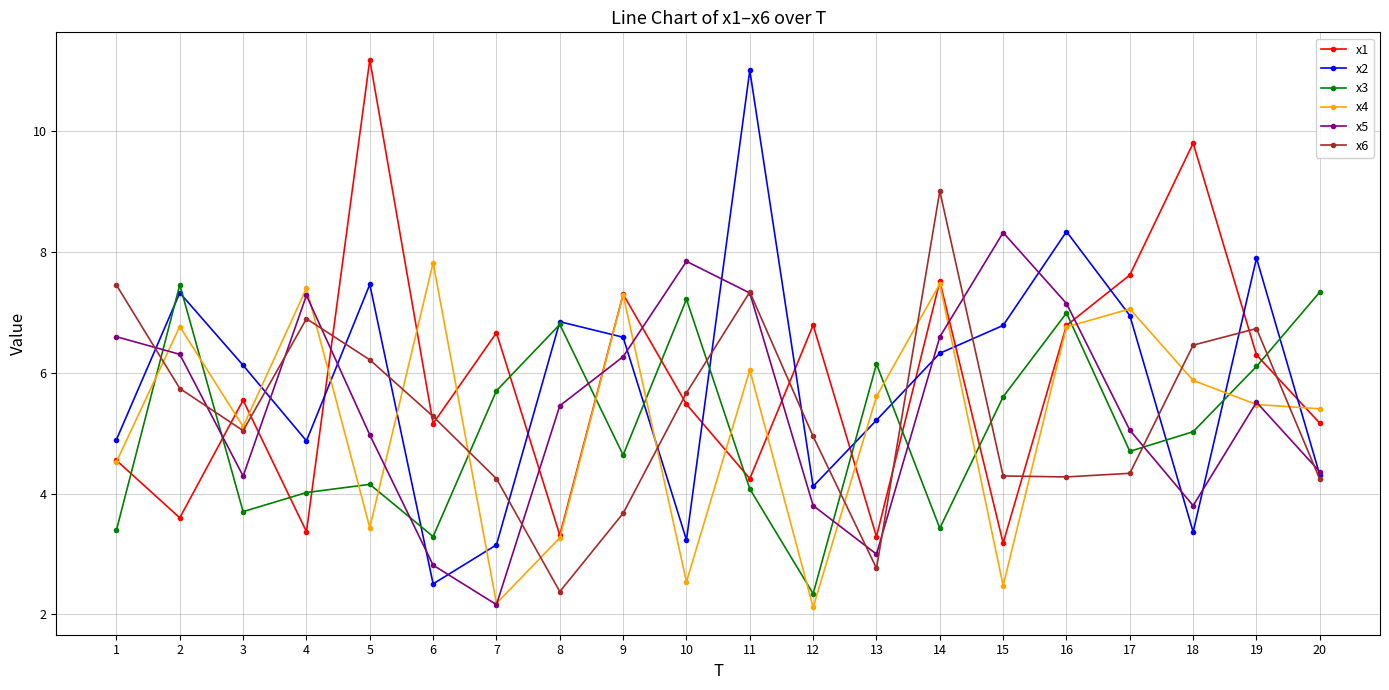

Between which two adjacent categories do x3 and x5 first intersect?

1 and 2